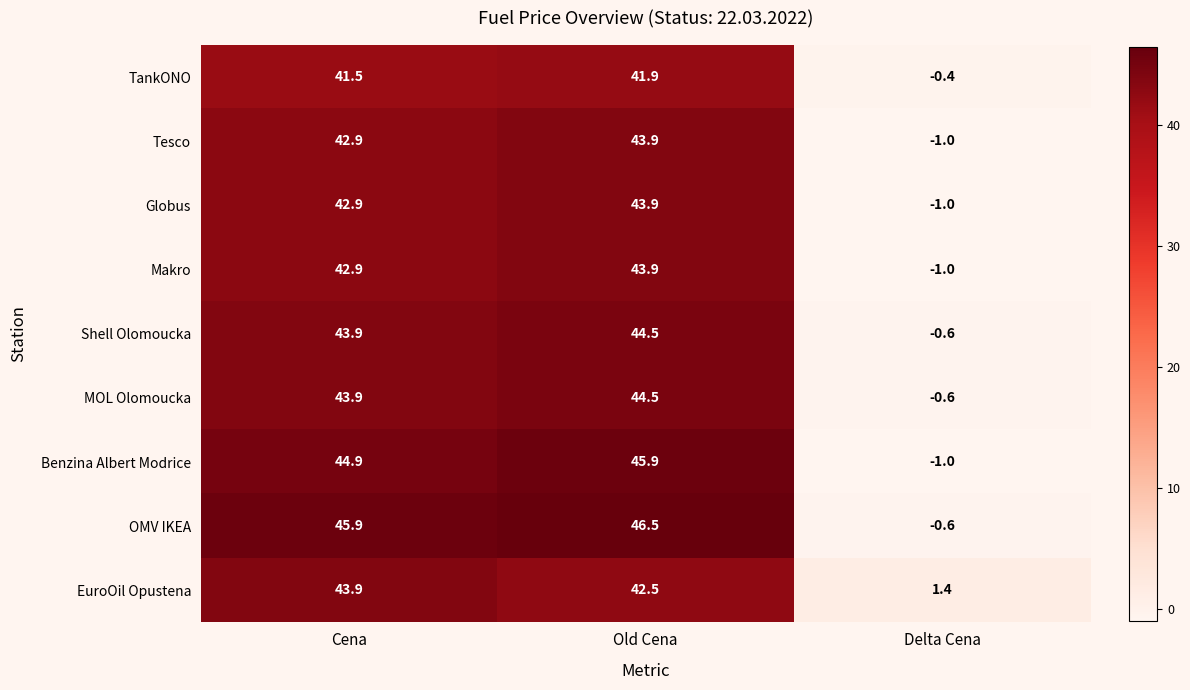

At which category does the chart reach its minimum across all series?

Delta Cena